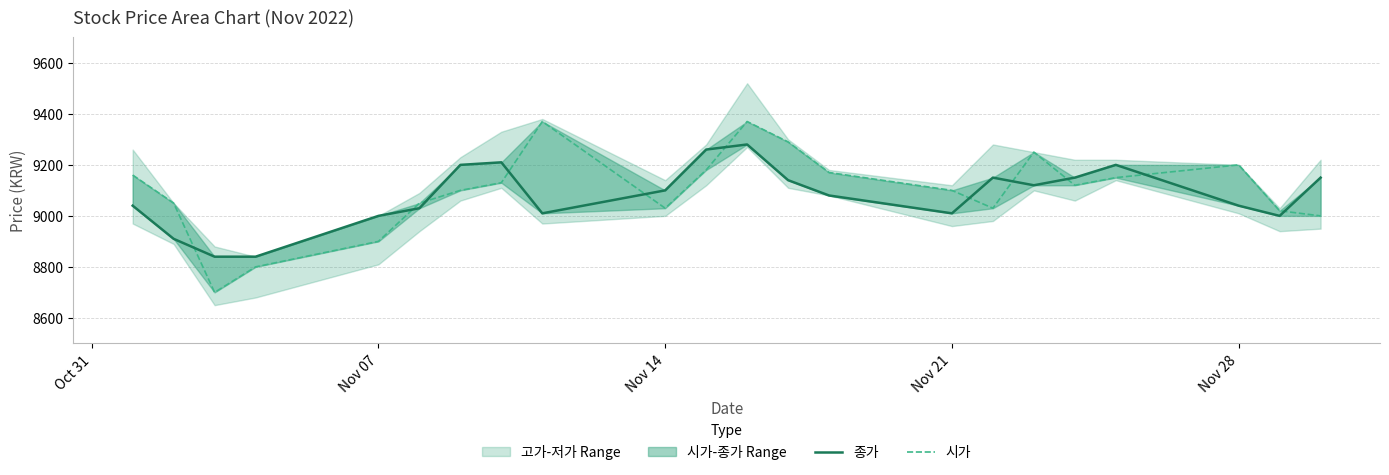

At Oct 31, list the series in order from smallest to largest.

종가, 시가